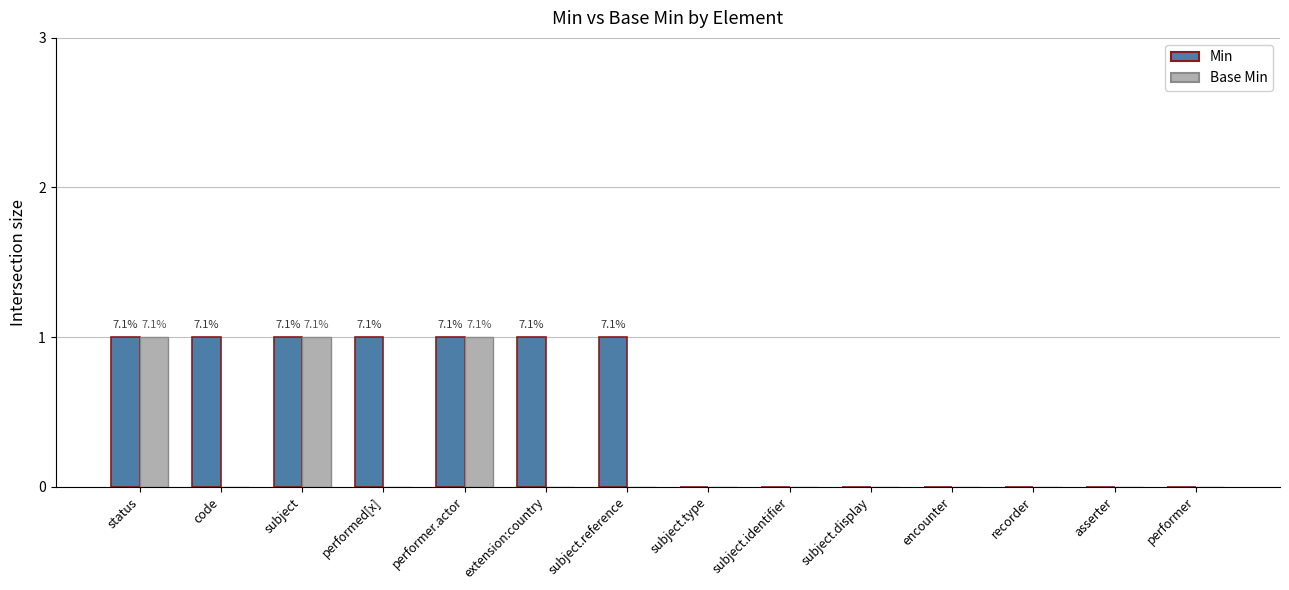

Which series changed the most between performed[x] and recorder?

Min